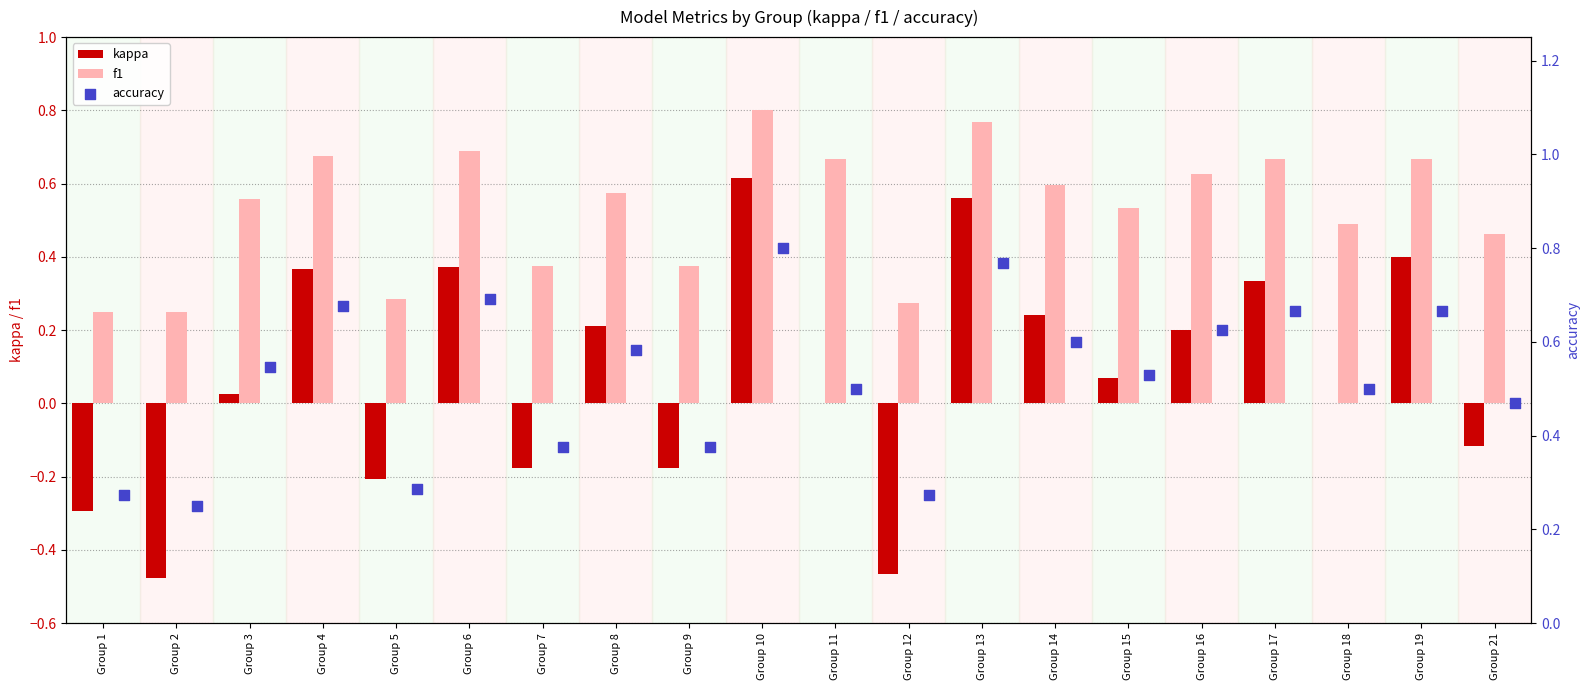

Which series has the largest total across all categories?

f1